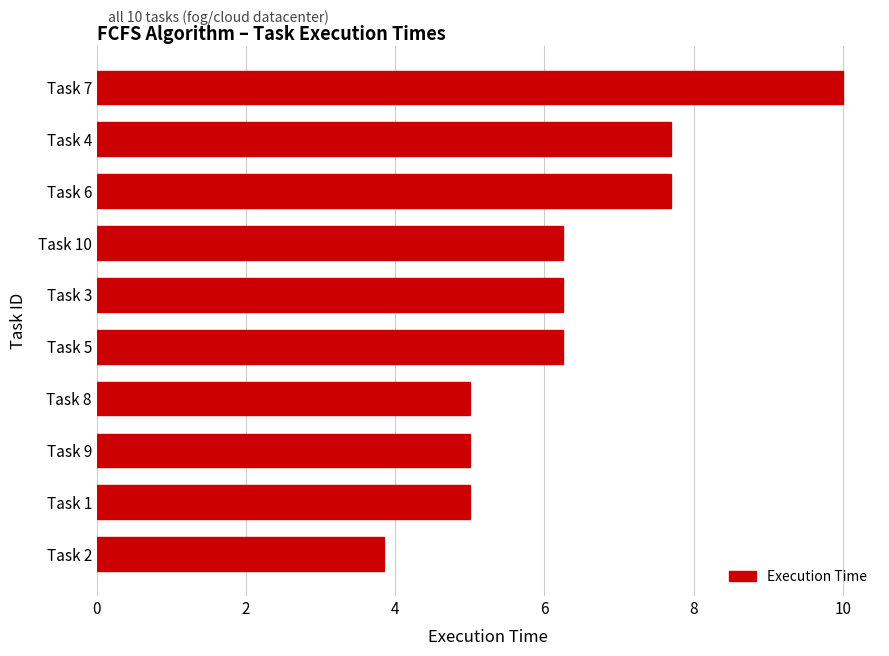

The chart shows a value of 2.6 at Task 3. True or false?

False